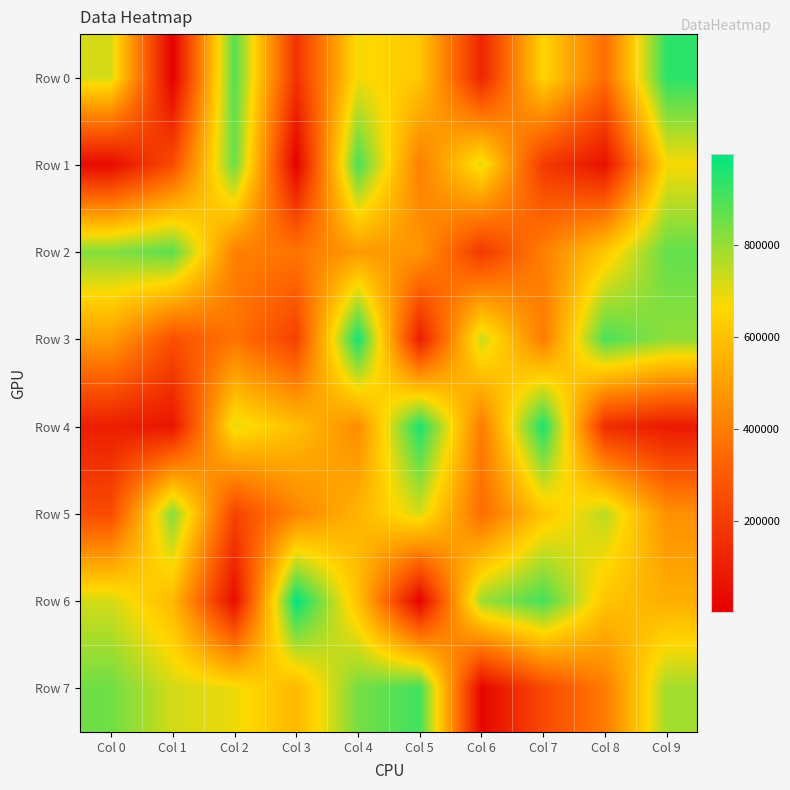

Reading right to left, transcribe all the data shown in this chart.

Row 0: Col 9=940695	Col 8=356387	Col 7=655568	Col 6=125350	Col 5=617272	Col 4=678726	Col 3=170190	Col 2=887807	Col 1=4093	Col 0=720802
Row 1: Col 9=673957	Col 8=61584	Col 7=193333	Col 6=703922	Col 5=405405	Col 4=901499	Col 3=7711	Col 2=859447	Col 1=251072	Col 0=40625
Row 2: Col 9=867708	Col 8=618486	Col 7=409583	Col 6=189753	Col 5=474175	Col 4=485679	Col 3=378672	Col 2=411770	Col 1=878286	Col 0=825742
Row 3: Col 9=809157	Col 8=900077	Col 7=399239	Col 6=736177	Col 5=97909	Col 4=975770	Col 3=215086	Col 2=377559	Col 1=263191	Col 0=494784
Row 4: Col 9=85919	Col 8=151285	Col 7=964675	Col 6=397193	Col 5=964151	Col 4=444449	Col 3=592811	Col 2=698201	Col 1=72442	Col 0=102782
Row 5: Col 9=459702	Col 8=755779	Col 7=611158	Col 6=353479	Col 5=719589	Col 4=562648	Col 3=424450	Col 2=225934	Col 1=825699	Col 0=249476
Row 6: Col 9=544793	Col 8=608870	Col 7=905698	Col 6=793764	Col 5=12169	Col 4=598014	Col 3=997362	Col 2=47765	Col 1=576682	Col 0=722715
Row 7: Col 9=785368	Col 8=400756	Col 7=243187	Col 6=23947	Col 5=912812	Col 4=841935	Col 3=570898	Col 2=689803	Col 1=723941	Col 0=850756